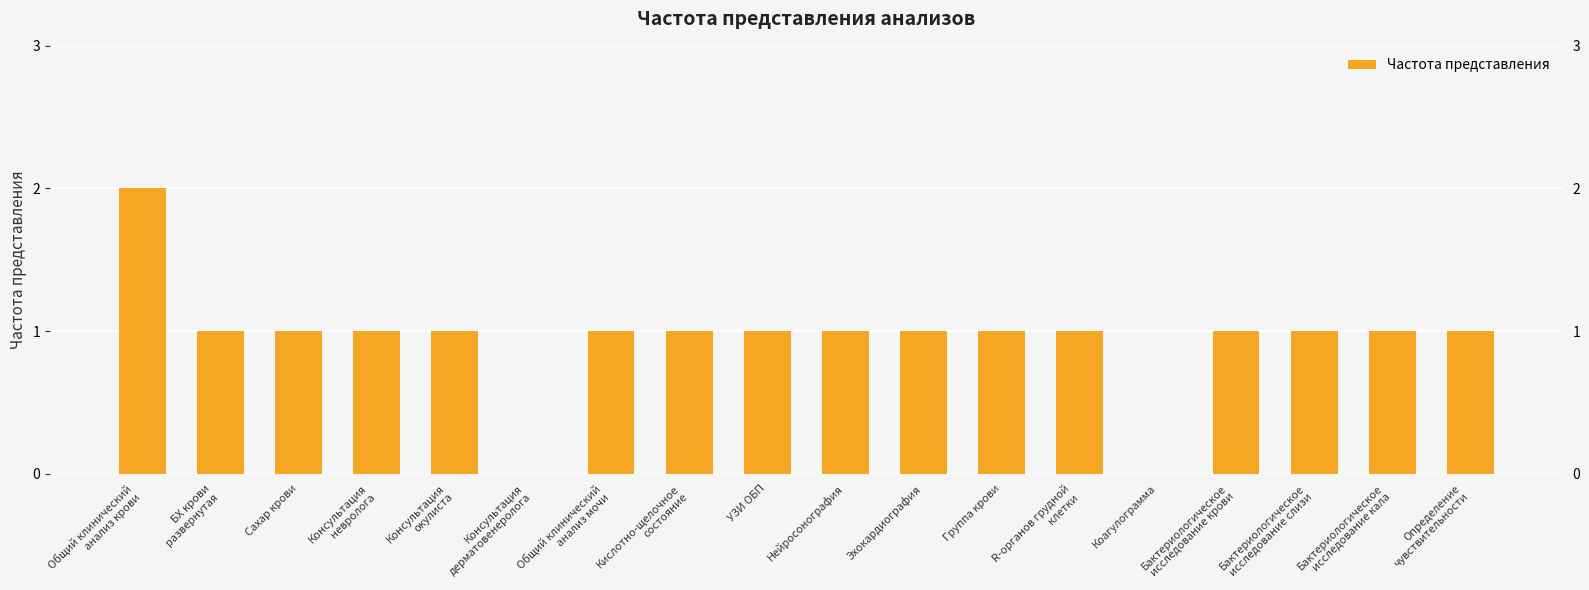

What is the label of the 18th bar from the right?

Общий клинический
анализ крови